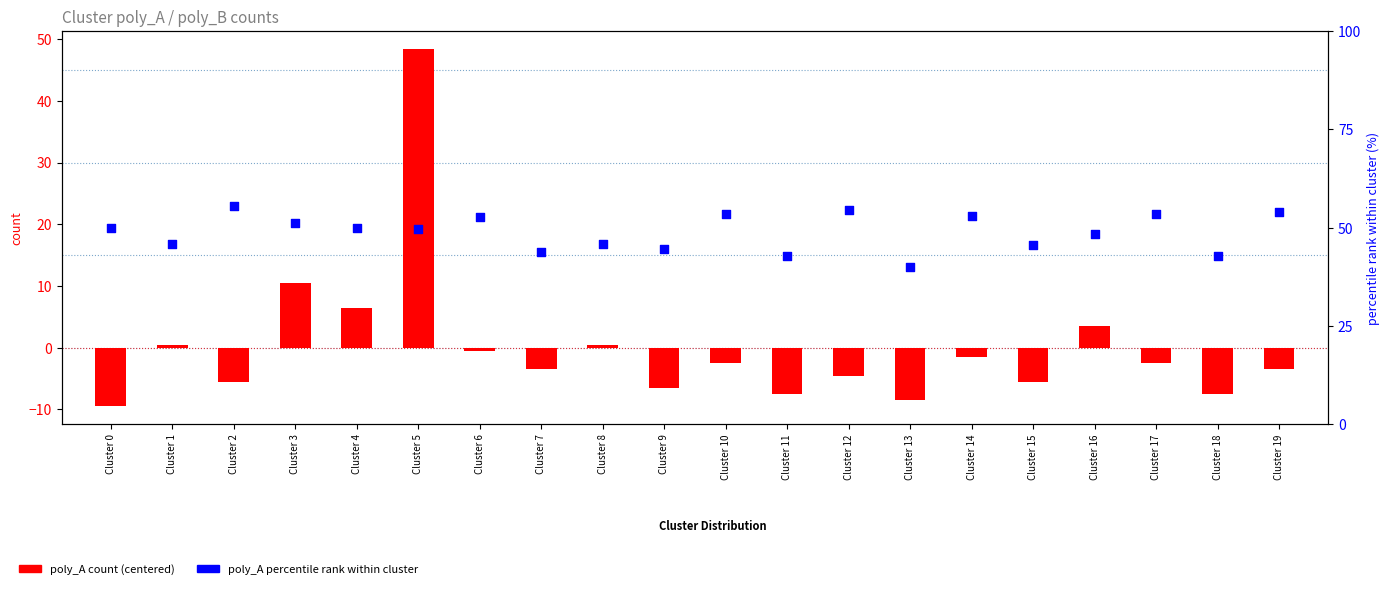

Which series has the largest total across all categories?

poly_A percentile rank